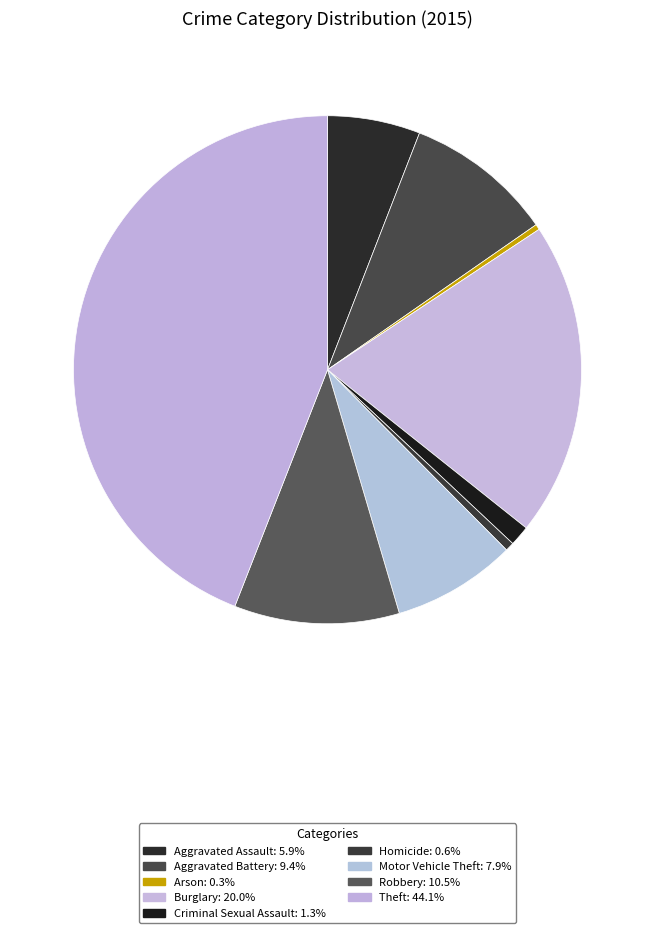

Does Motor Vehicle Theft represent more than half of the total?

No